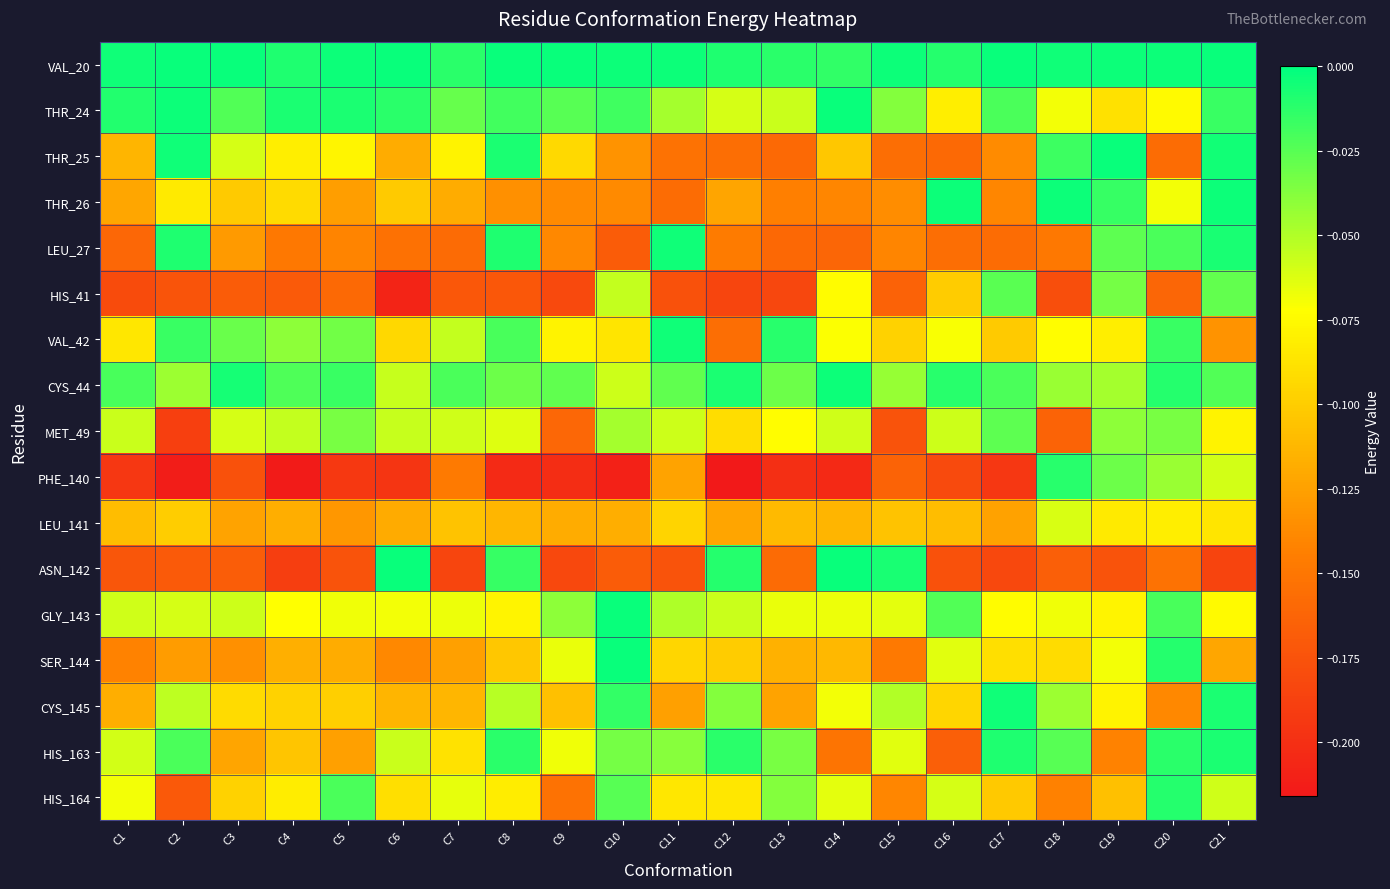

What is the spread (max minus min) of values at C18?

0.2